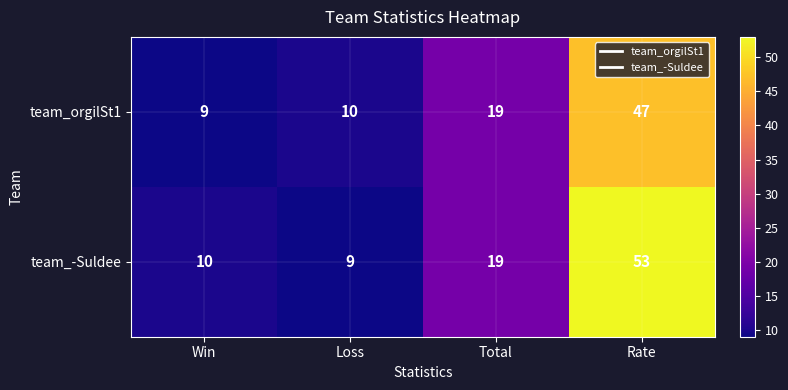

Reading right to left, what are all the values shown in this chart?

team_orgilSt1: 47	19	10	9
team_-Suldee: 53	19	9	10